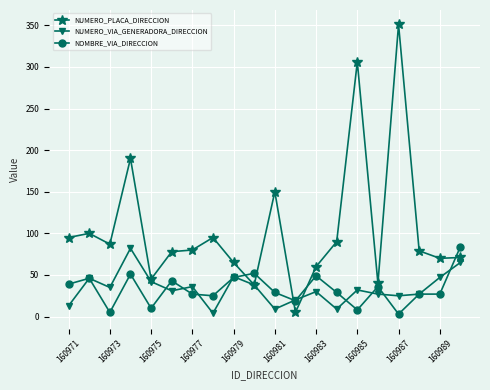

True or false: NOMBRE_VIA_DIRECCION has more than 1 interior local peaks.

True